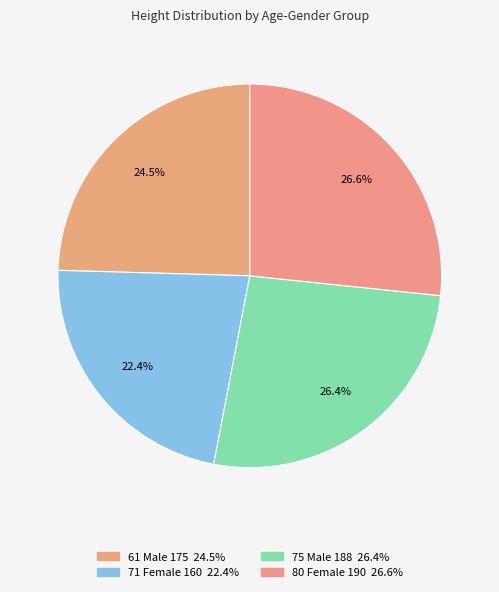

The 61 Male 175 slice represents 30% of the pie. True or false?

False